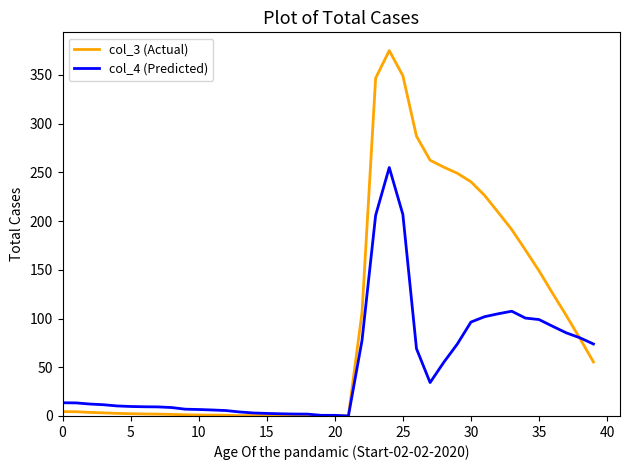

What is the greatest value displayed?

375.0